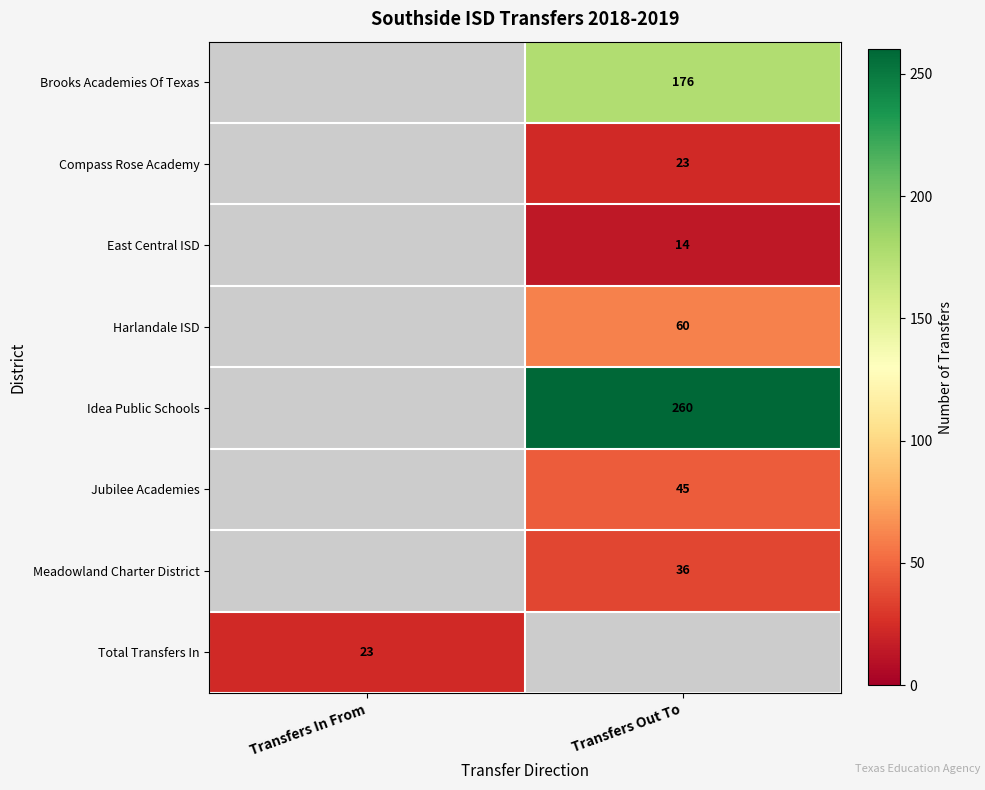

Is it true that Harlandale ISD equals 105 at Transfers Out To?

False